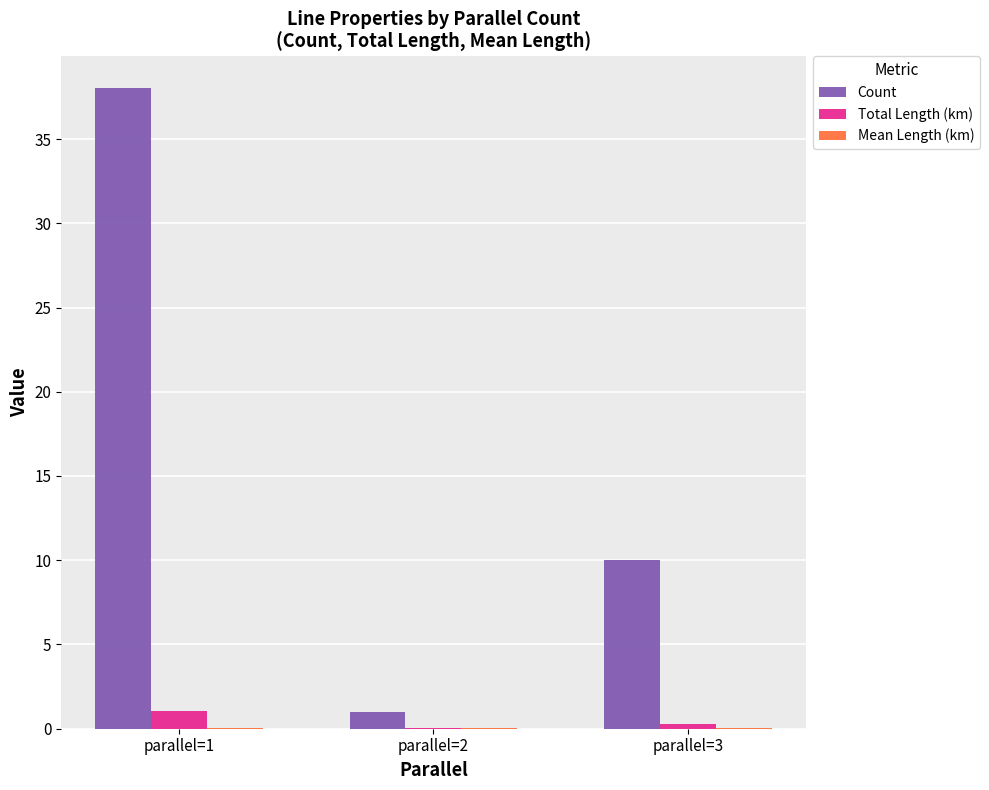

How many Count values are between 1 and 38?

3